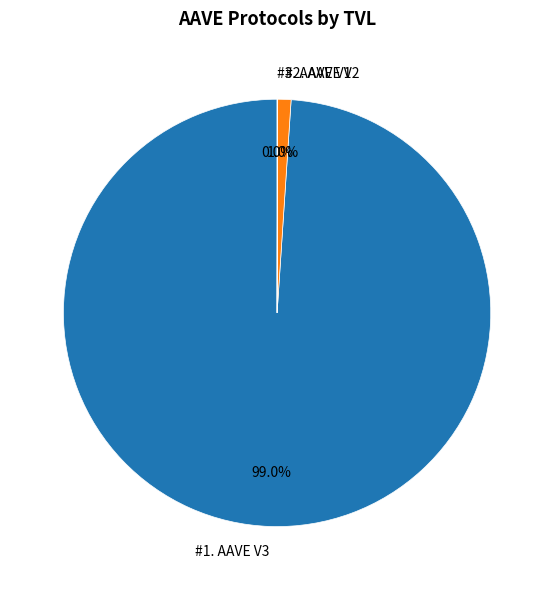

Which slice is the largest?

#1. AAVE V3